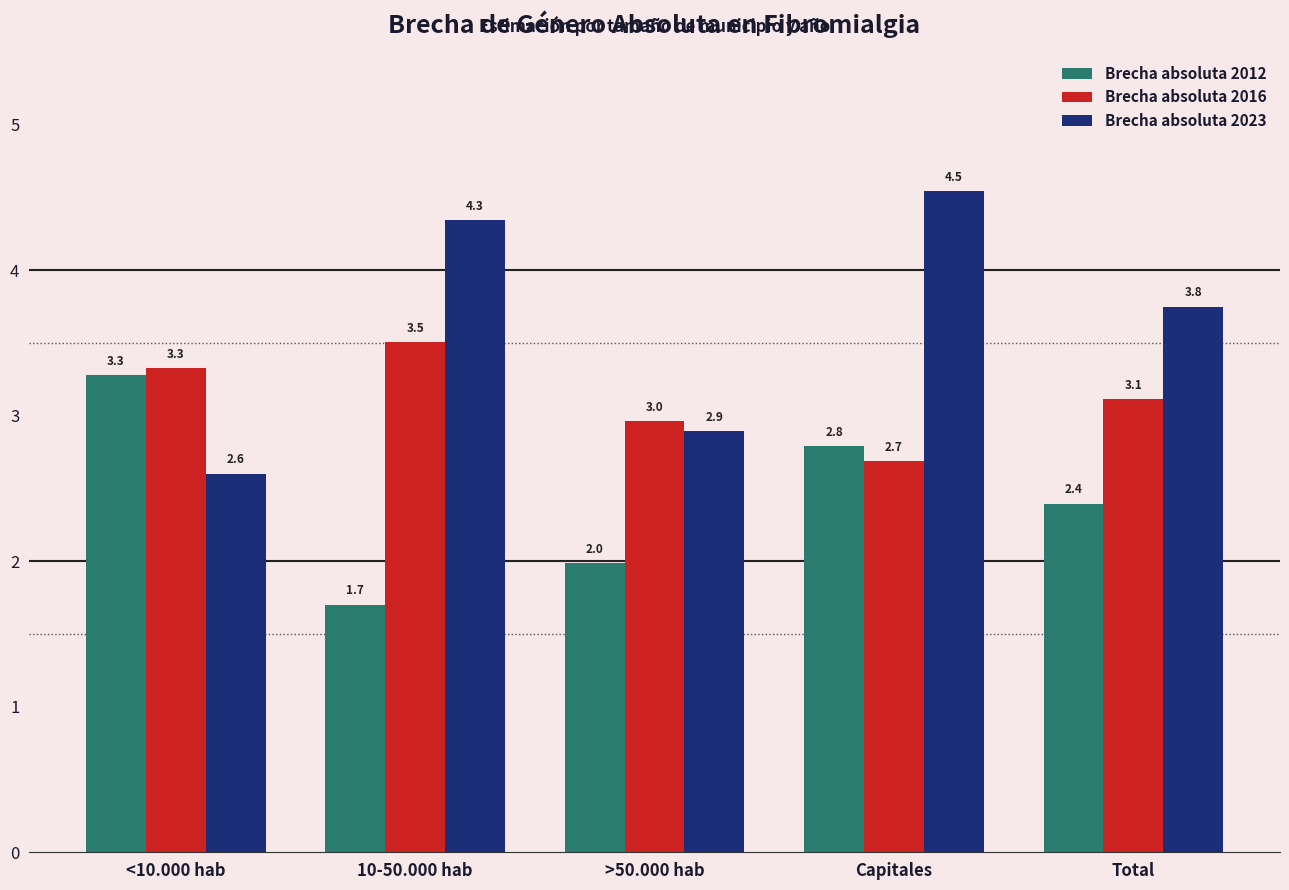

How many groups of bars are there?

5